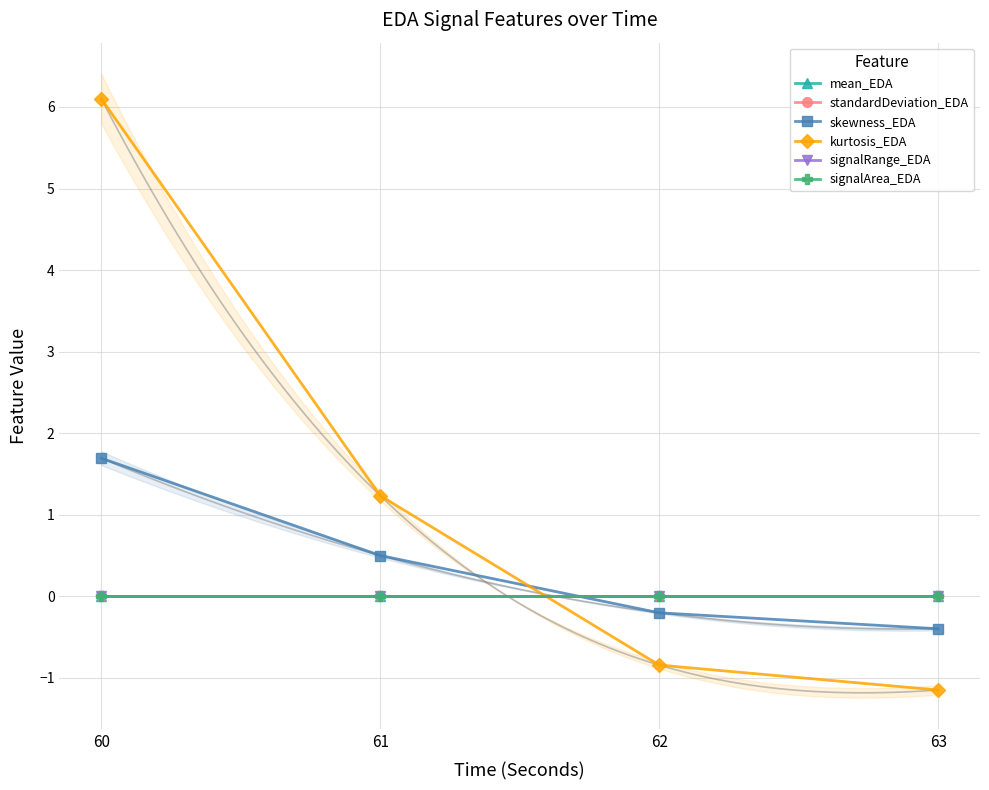

Which label corresponds to the largest value in the chart?

60